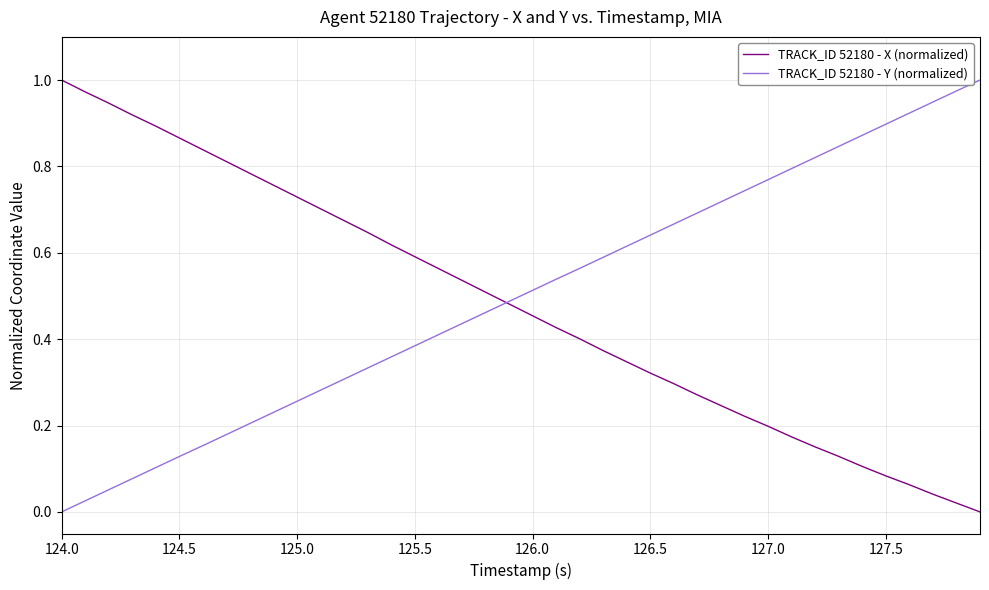

What are all the series names shown in the legend?

TRACK_ID 52180 - X (normalized), TRACK_ID 52180 - Y (normalized)